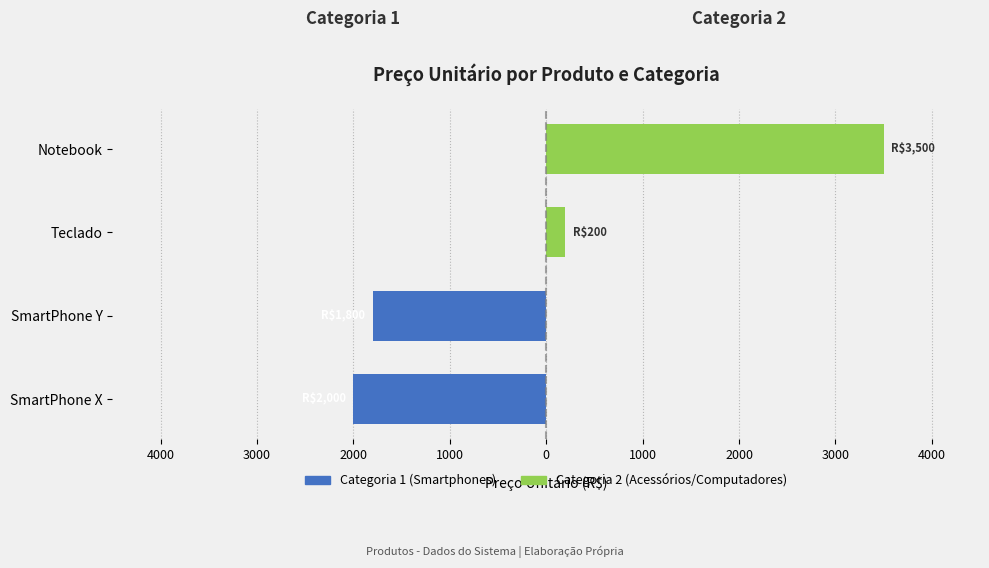

True or false: Categoria 1 (Smartphones) has a value of -3179 at SmartPhone Y.

False